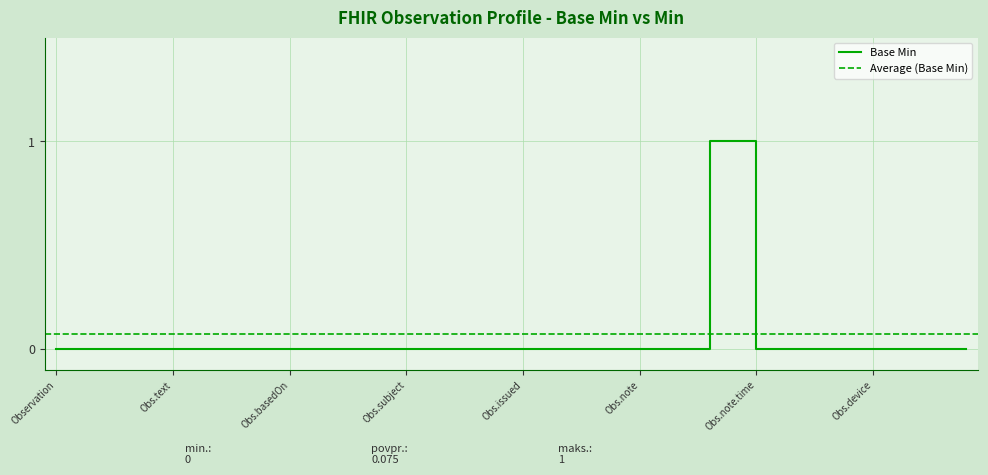

How many categories are shown in the chart?

40